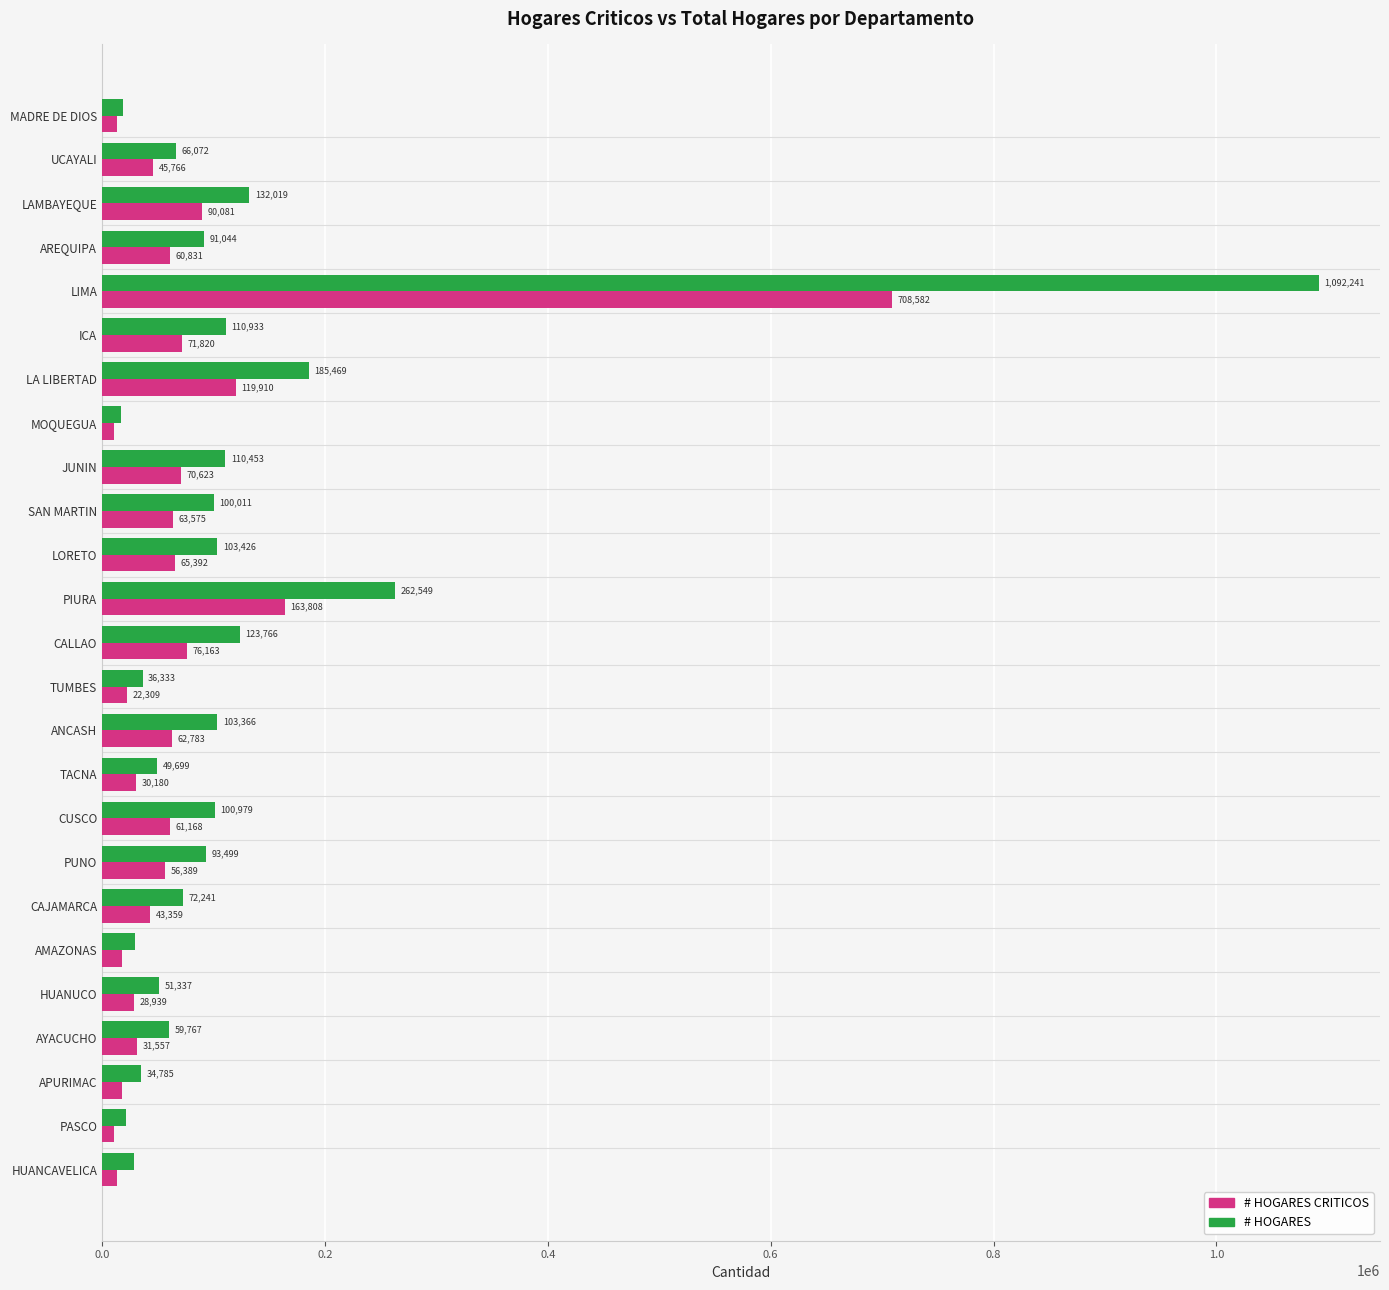

What are all the series names shown in the legend?

# HOGARES CRITICOS, # HOGARES